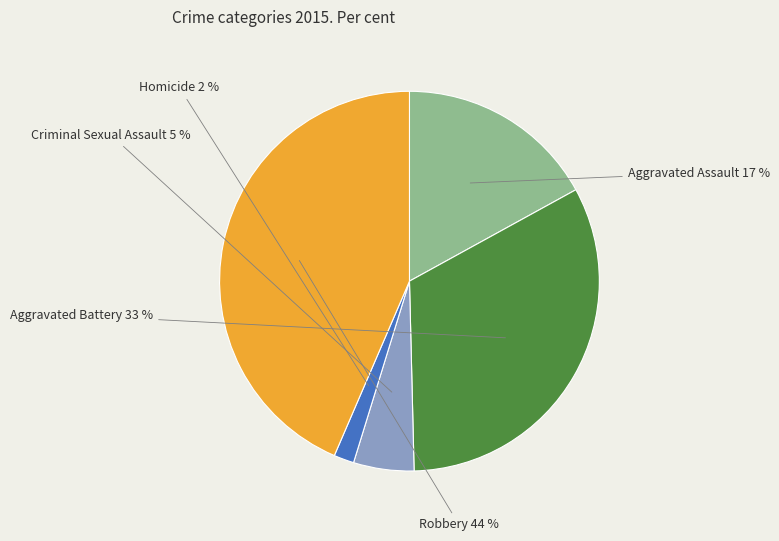

Do Homicide and Criminal Sexual Assault together represent more than half of the pie?

No